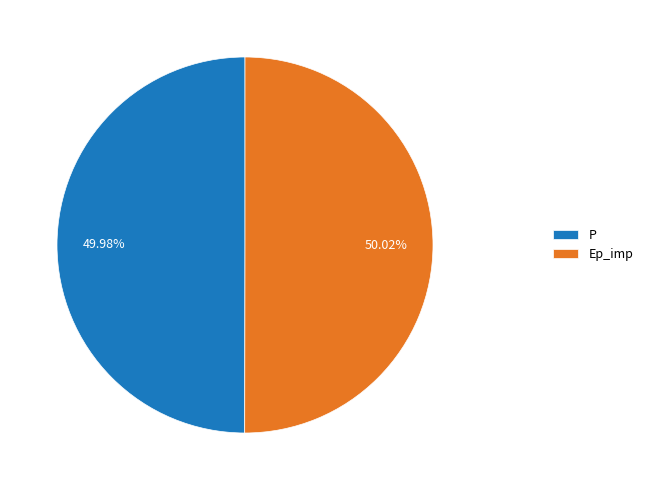

How many slices are in this pie chart?

2